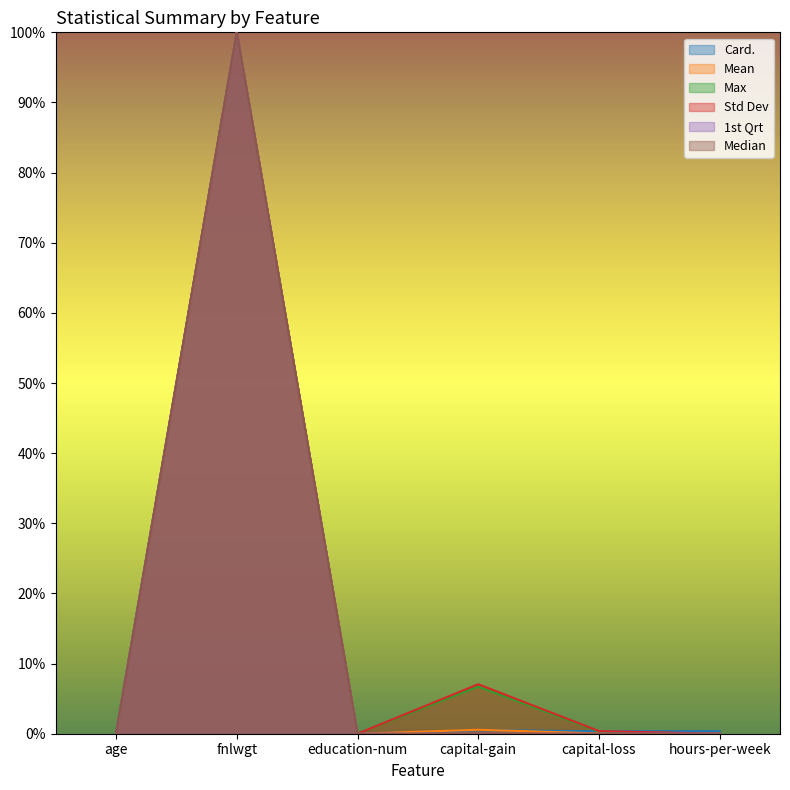

Which series has the largest total across all categories?

Std Dev